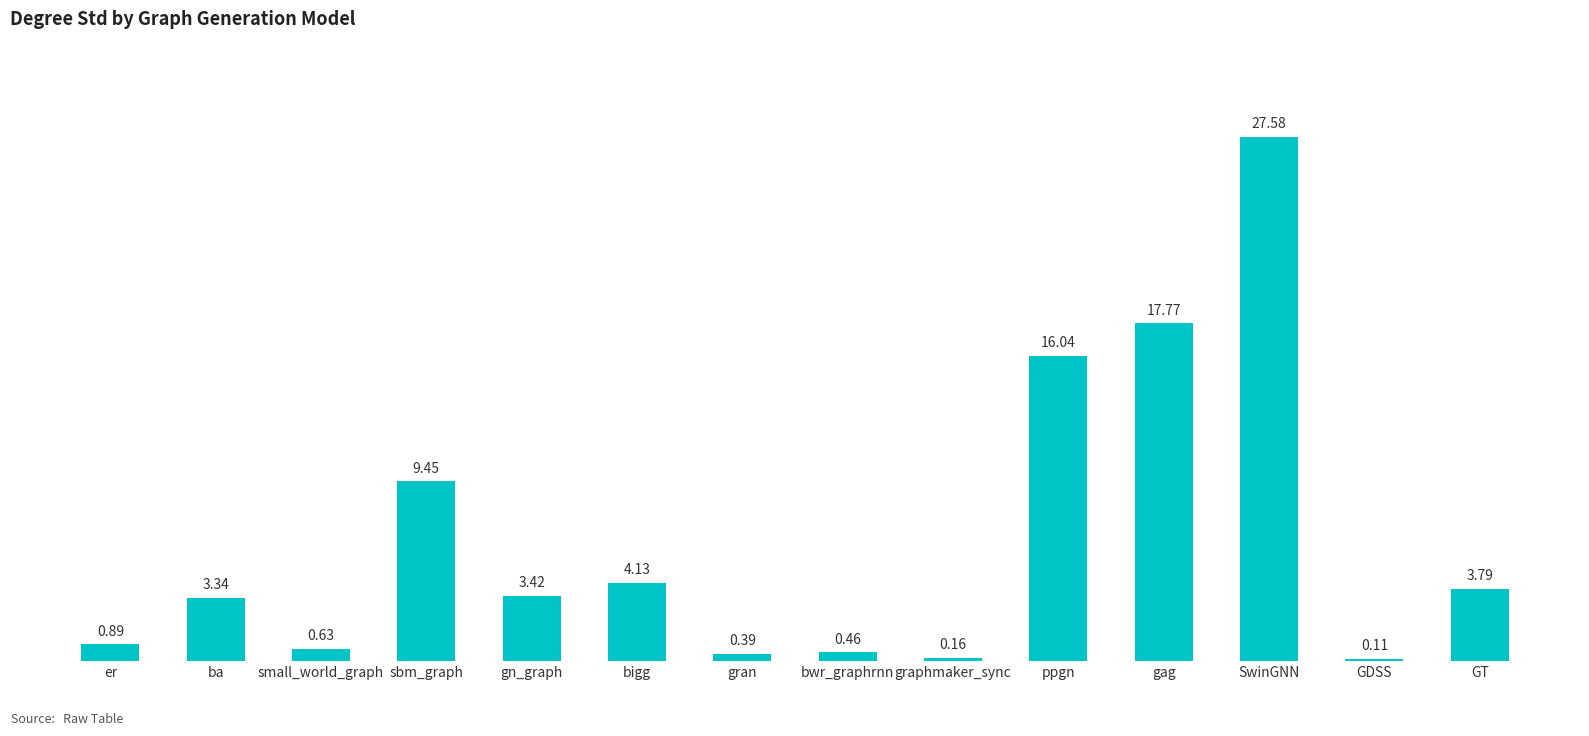

Which label corresponds to the largest value in the chart?

SwinGNN